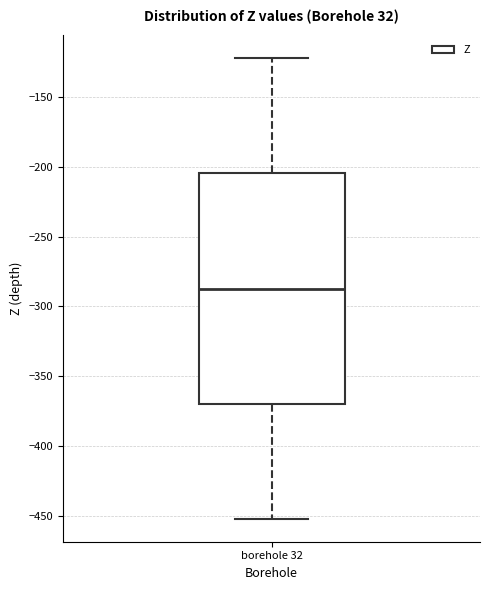

Read this box plot against the y-axis: the position of the median line, the range covered by the box, and the ends of both whiskers. The values are not printed on the chart, so give them approximately, as read against the axis.

median -285, box -370 to -205, whiskers -450 to -120